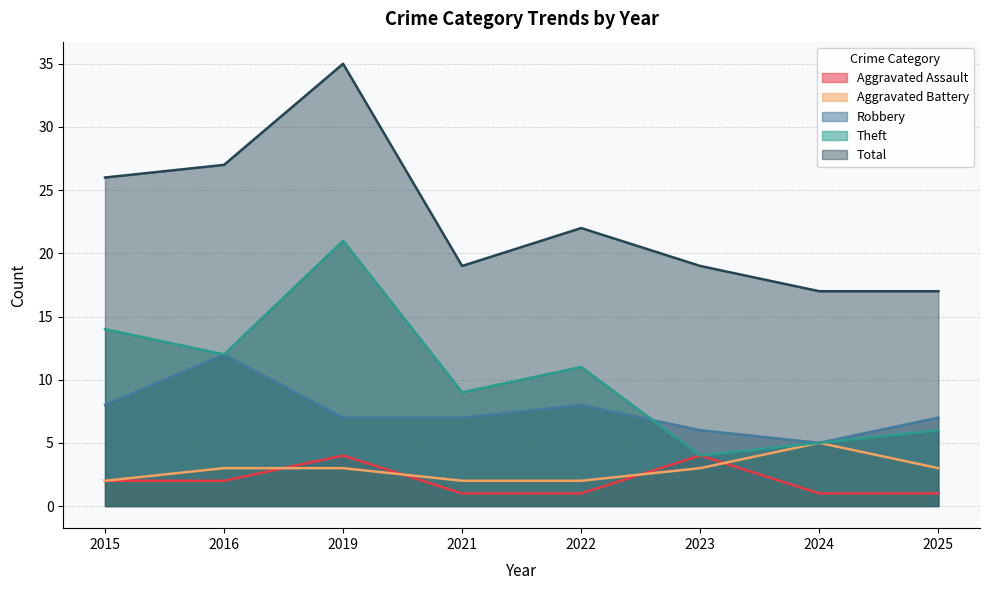

What are all the series names shown in the legend?

Aggravated Assault, Aggravated Battery, Robbery, Theft, Total